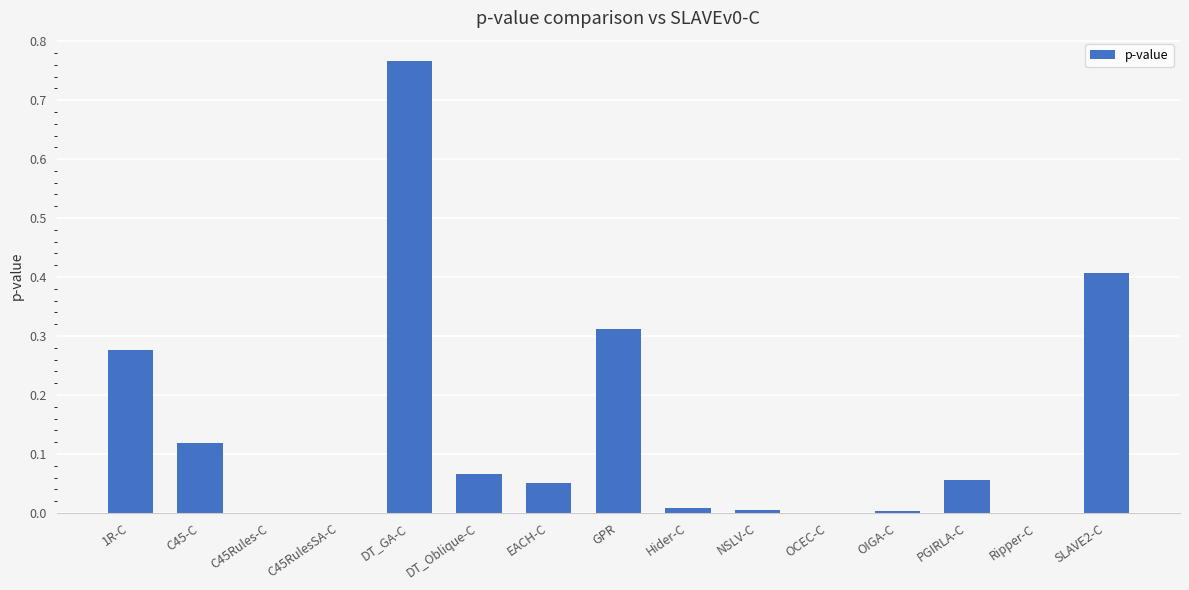

True or false: the data shows 0.0 at Ripper-C.

True